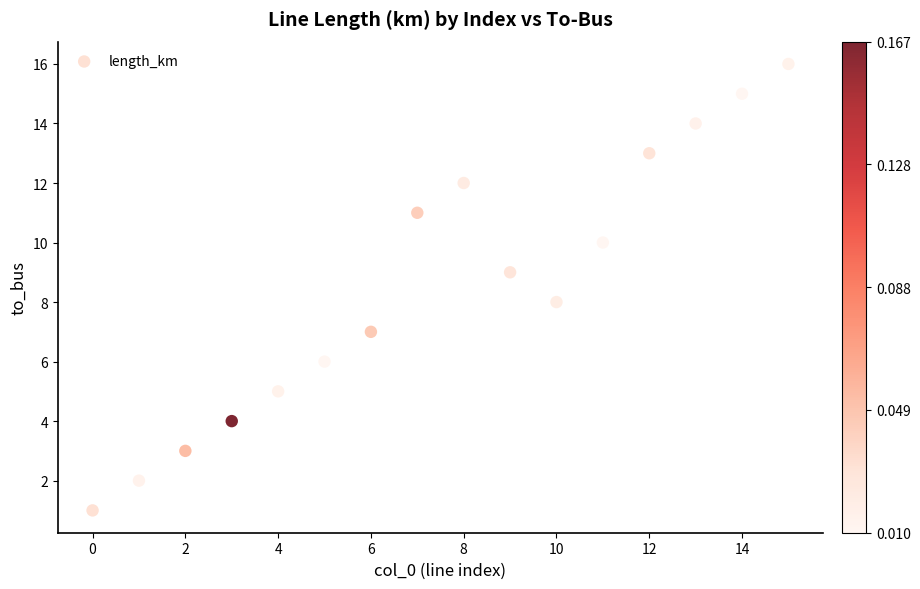

What is the range of Y values (max minus min)?

15